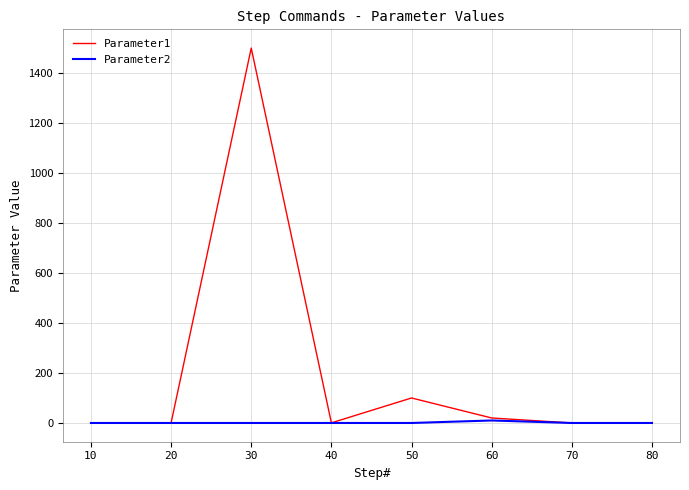

List the series in order of their peak value, lowest first.

Parameter2, Parameter1